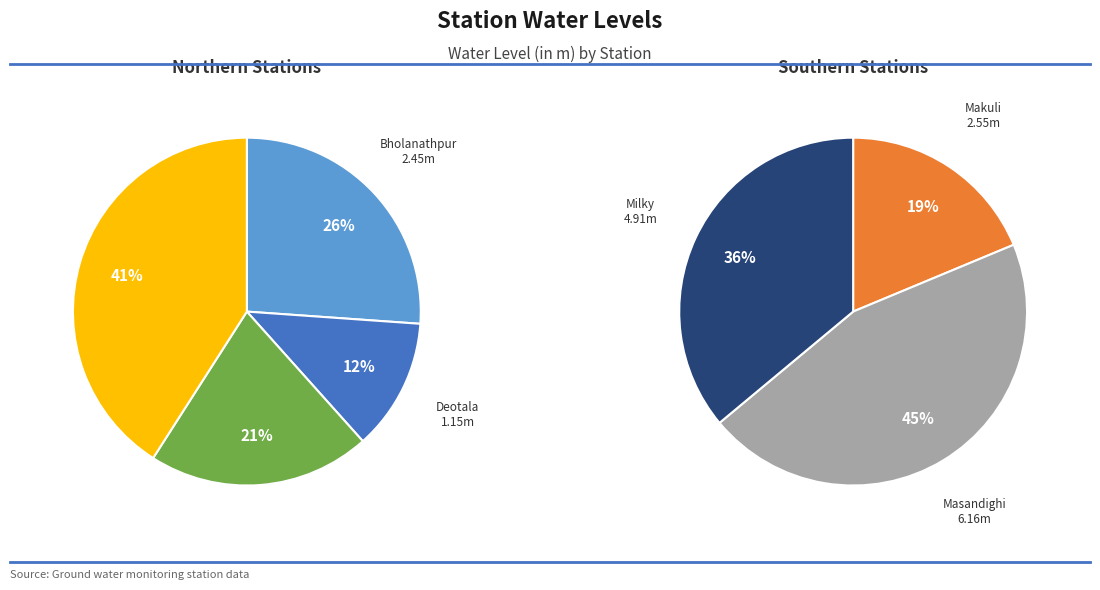

What percentage is NOT represented by Bholanathpur?

89.3%